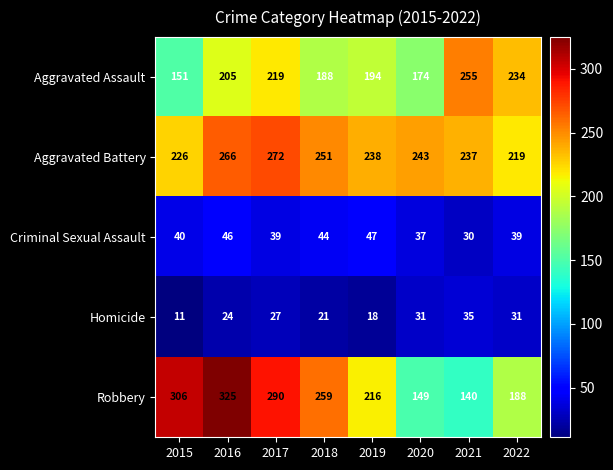

The value of Criminal Sexual Assault at 2019 is 10. True or false?

False